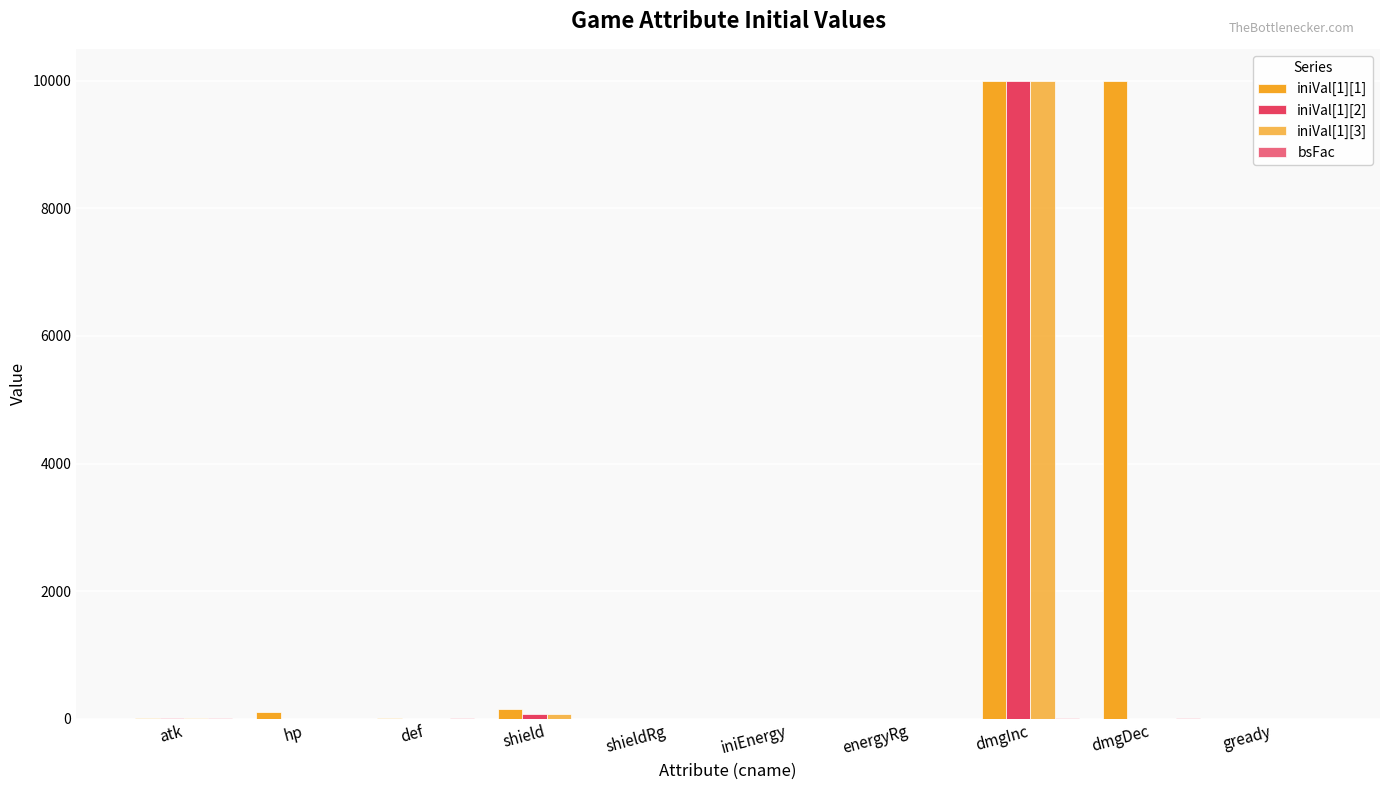

What is the total value across all series at shieldRg?

11.0